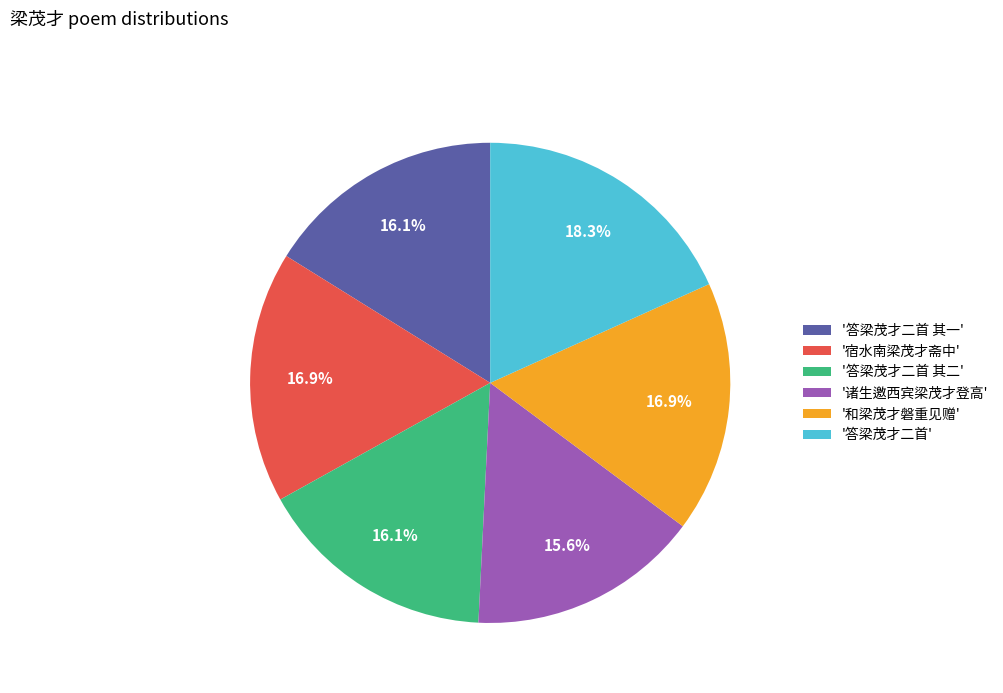

How many slices are in this pie chart?

6